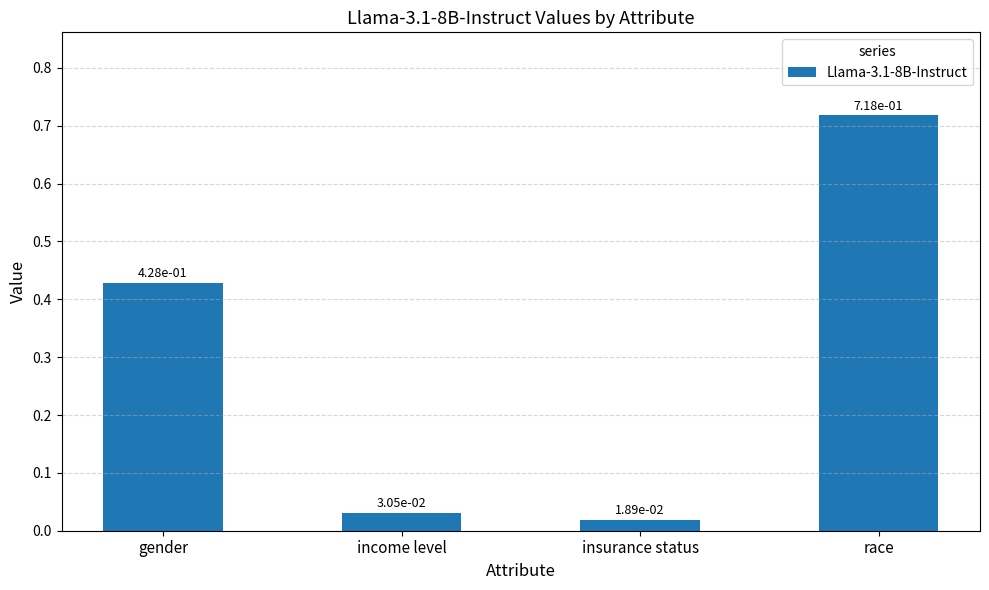

What position from the left is income level?

2